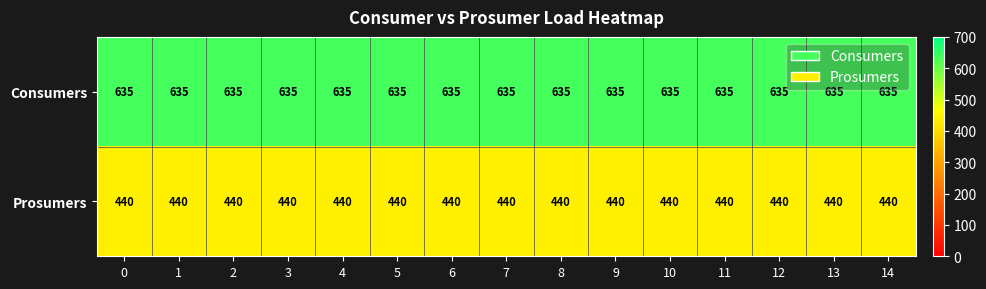

What is the maximum value for Consumers?

635